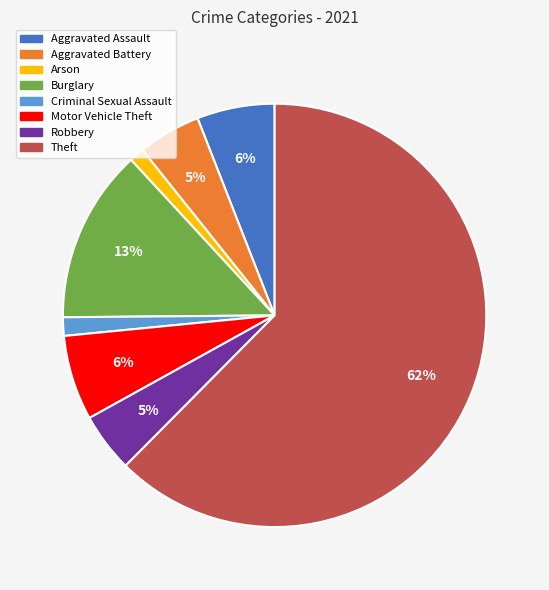

How many segments does this pie chart have?

8